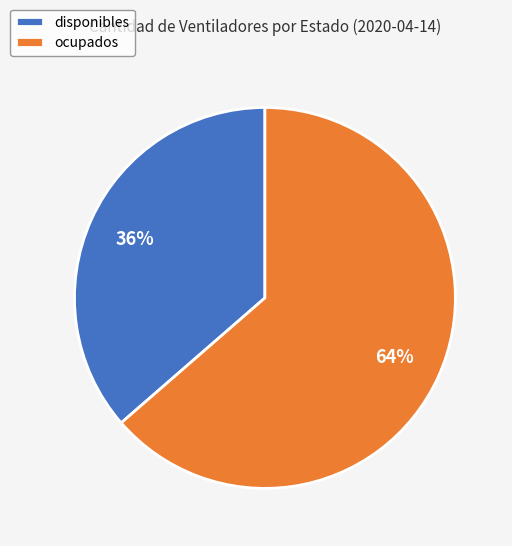

The ocupados slice represents 64% of the pie. True or false?

True